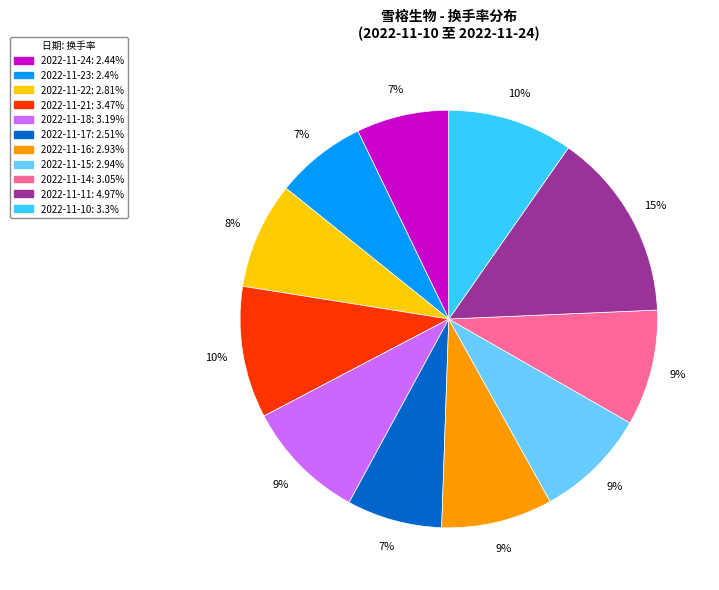

Is the sum of 2022-11-15 and 2022-11-21 greater than half?

No